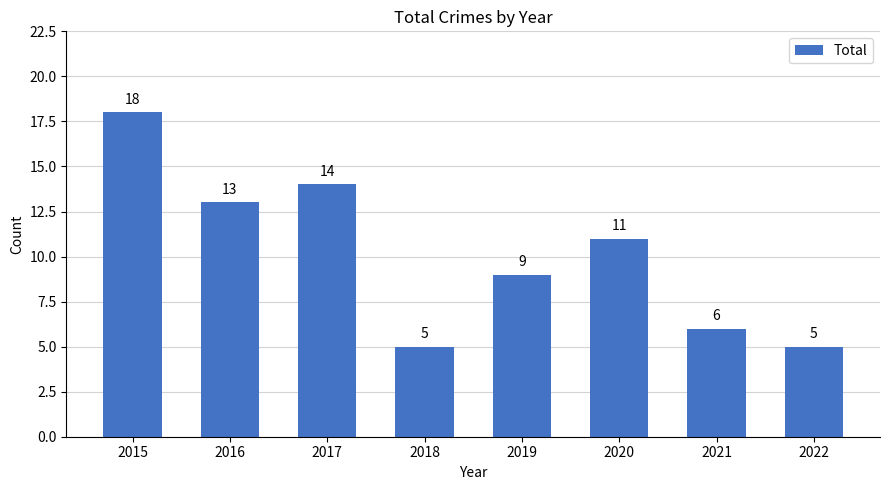

Reading left to right, list all the values displayed in this chart.

18	13	14	5	9	11	6	5